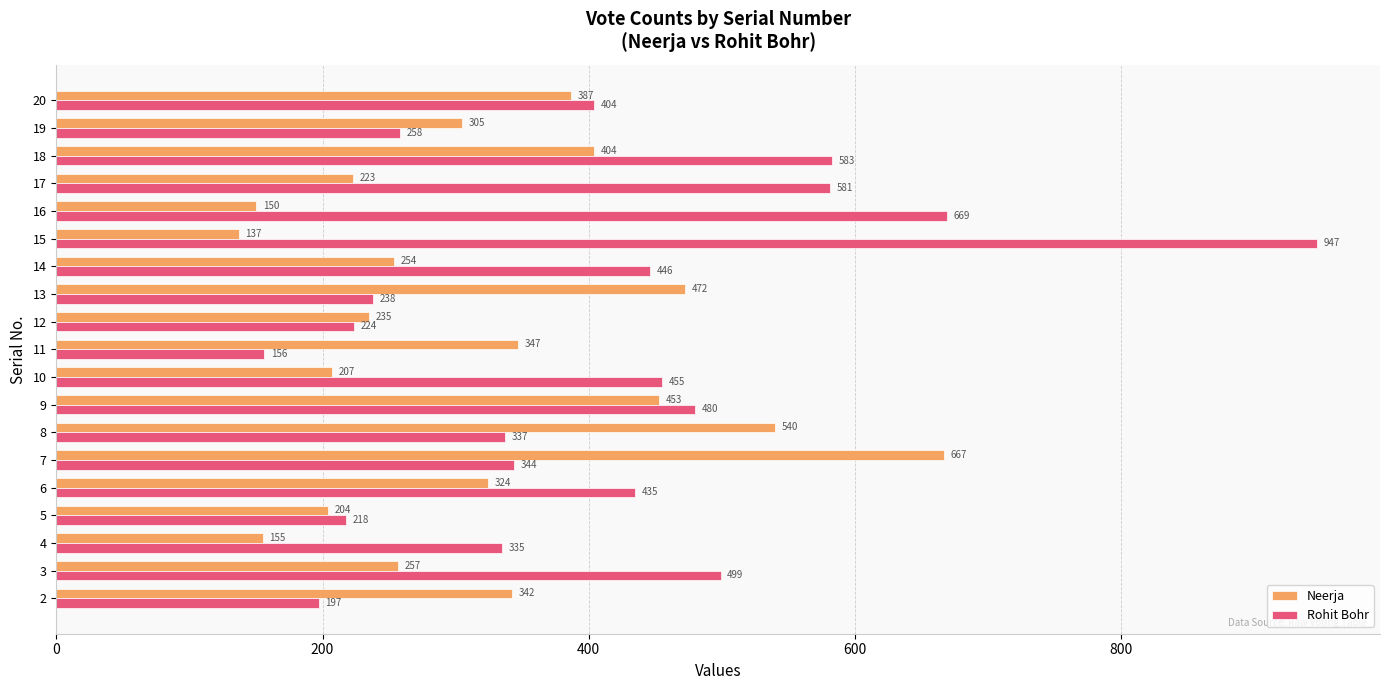

Which series has the largest total across all categories?

Rohit Bohr